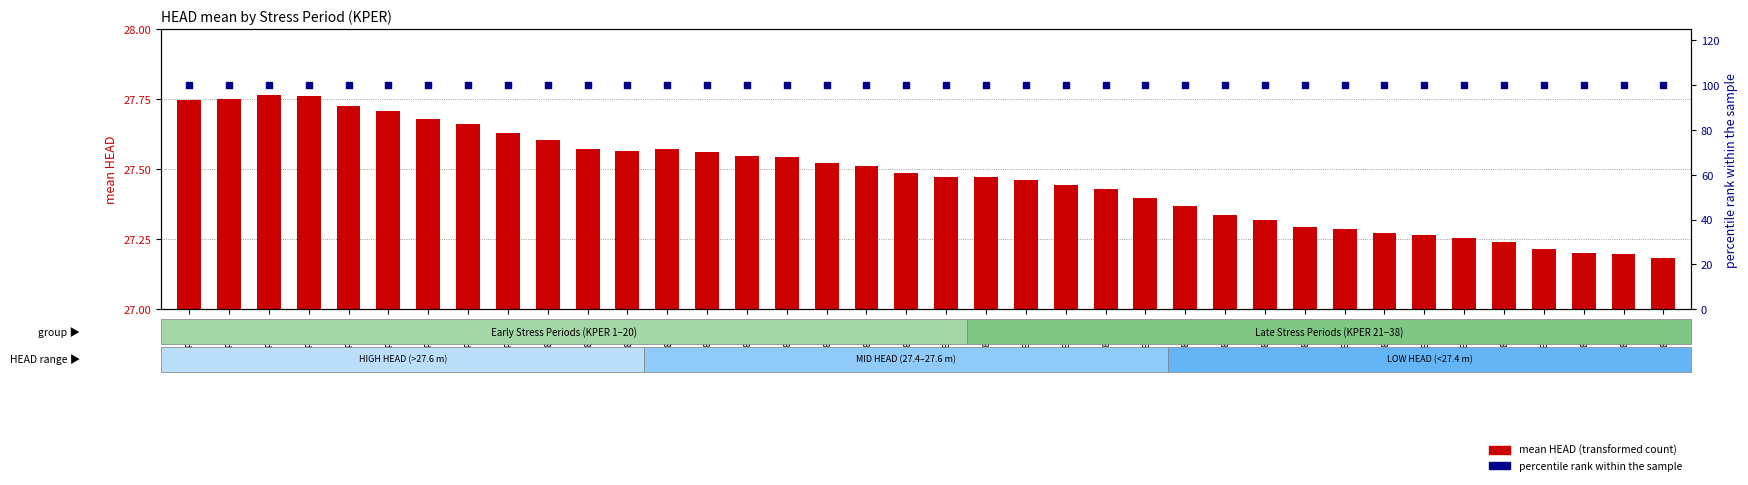

Which series has the largest Y range (max minus min)?

mean HEAD